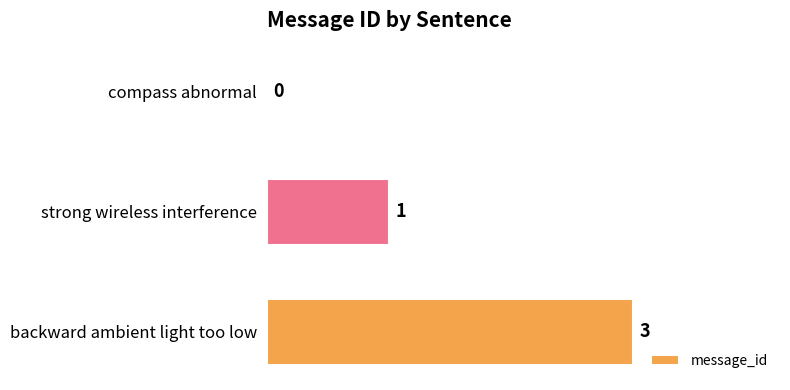

Reading top to bottom, extract all data points from this chart.

compass abnormal=0	strong wireless interference=1	backward ambient light too low=3